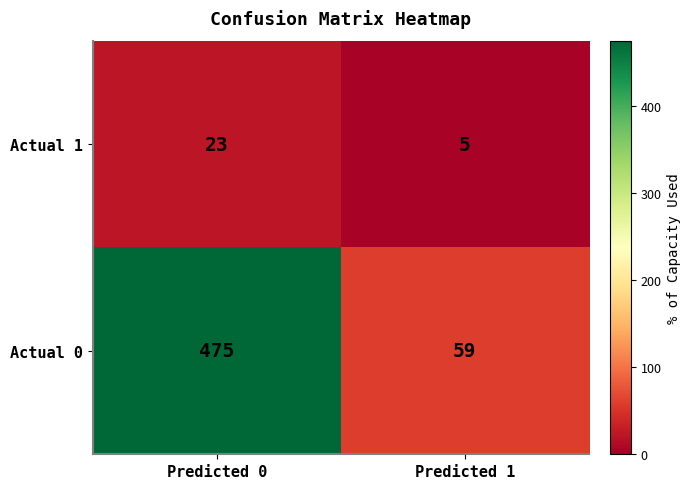

Reading left to right, extract all data points from this chart.

Actual 1: 23	5
Actual 0: 475	59